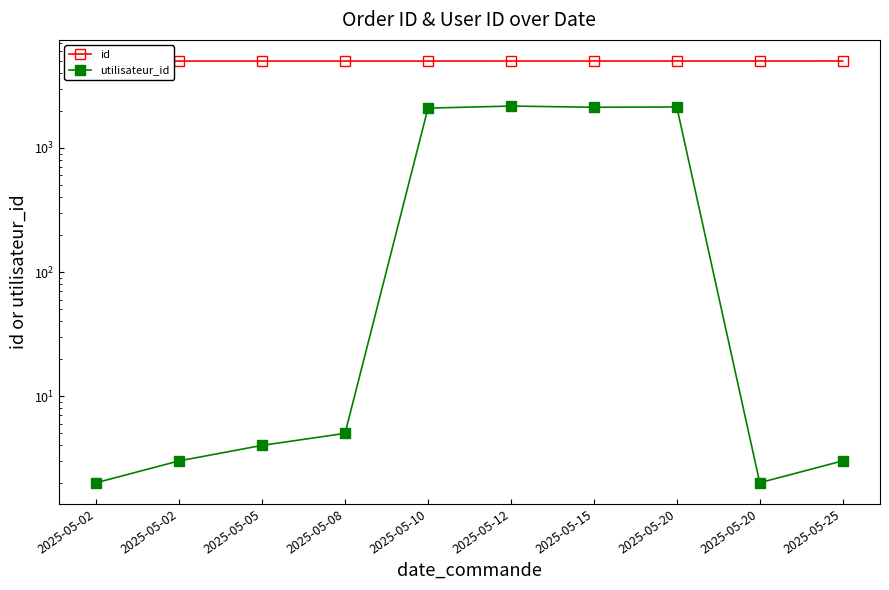

The value of utilisateur_id at 2025-05-25 is 5. True or false?

False